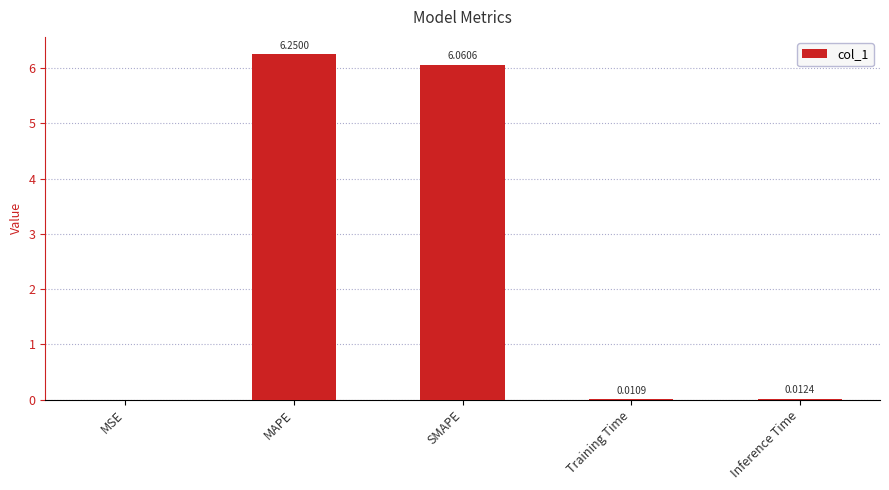

Count the number of data series in this chart.

1